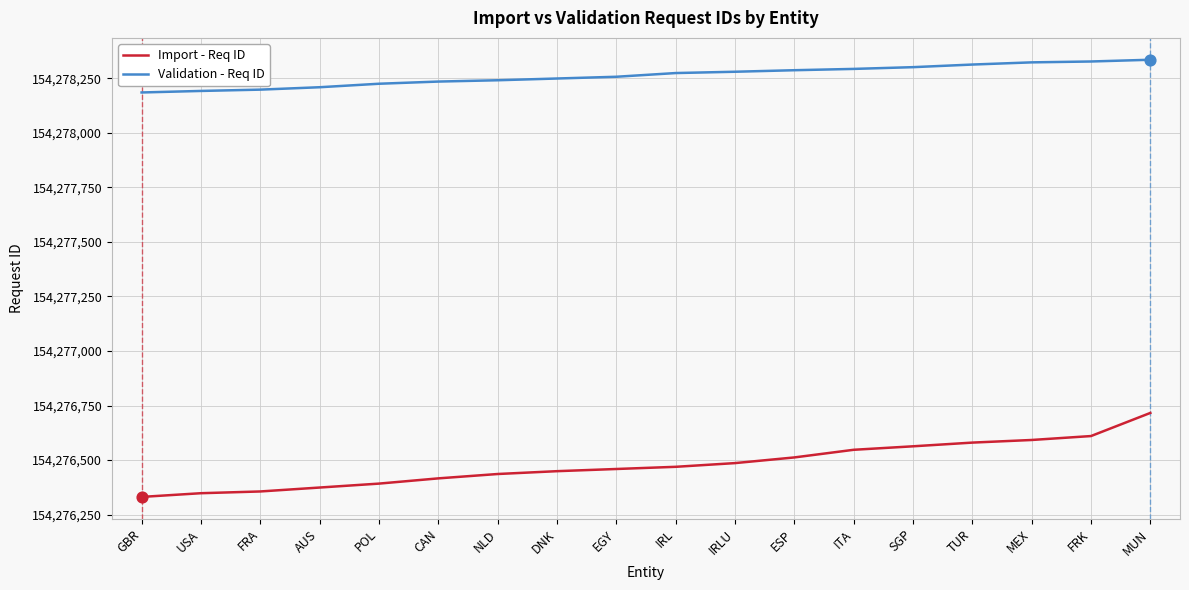

Which series has the largest total across all categories?

Validation - Req ID